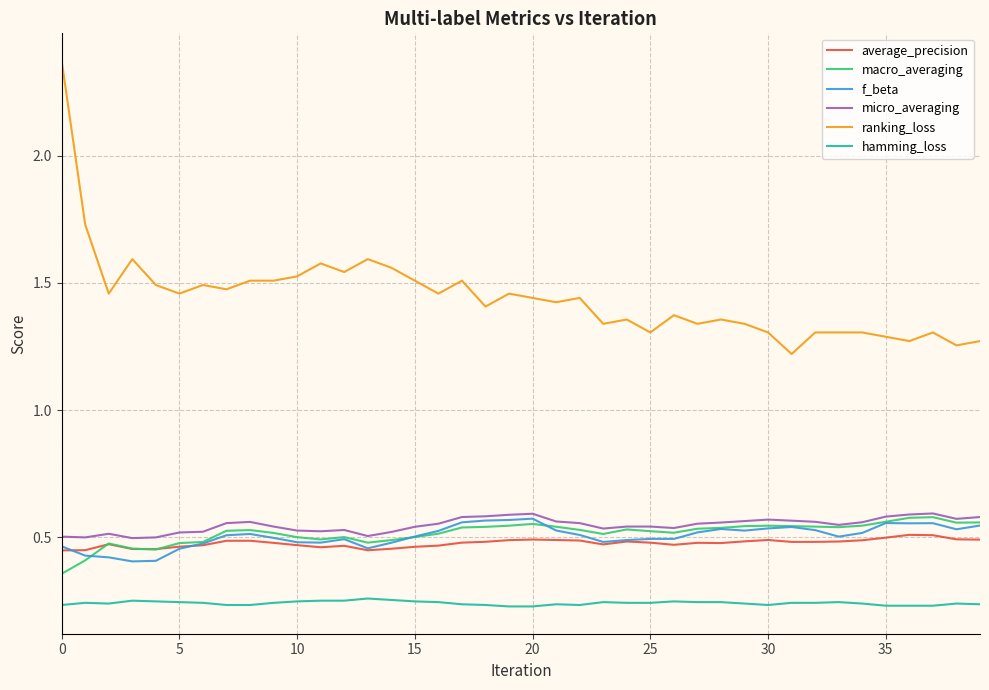

Which series has the largest range (max minus min)?

ranking_loss